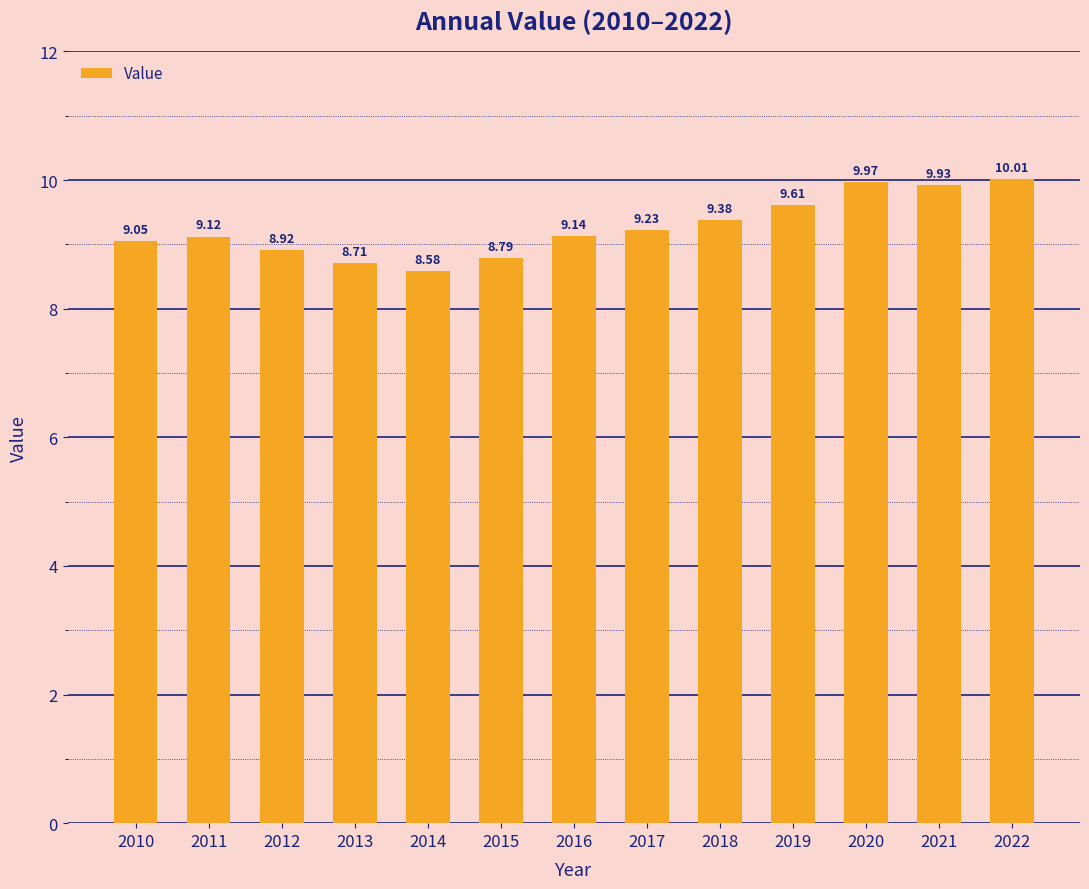

Are the bars horizontal?

No